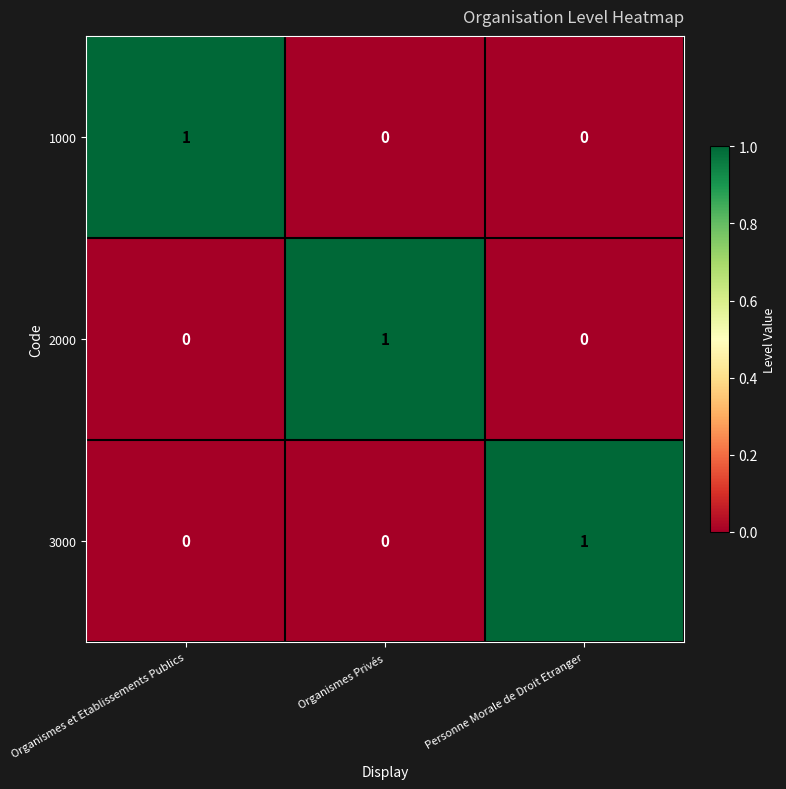

True or false: 3000 has a value of -1 at Organismes Privés.

False